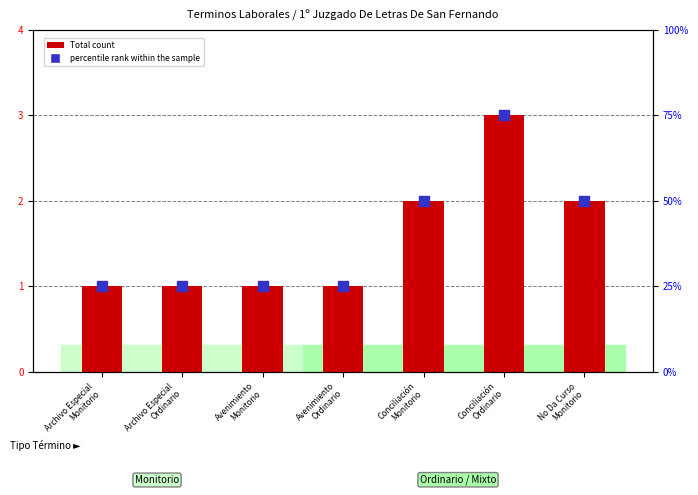

At which category is the sum across all series the highest?

Conciliación
Ordinario